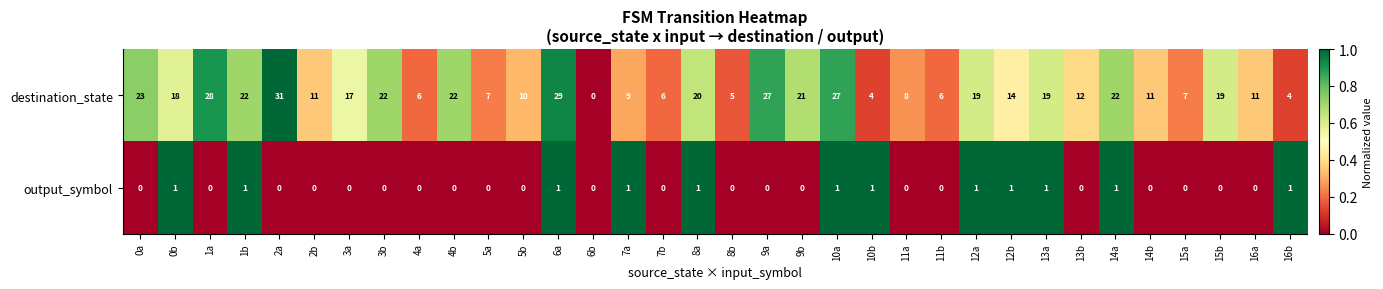

Is it true that output_symbol equals 1 at 6a?

True